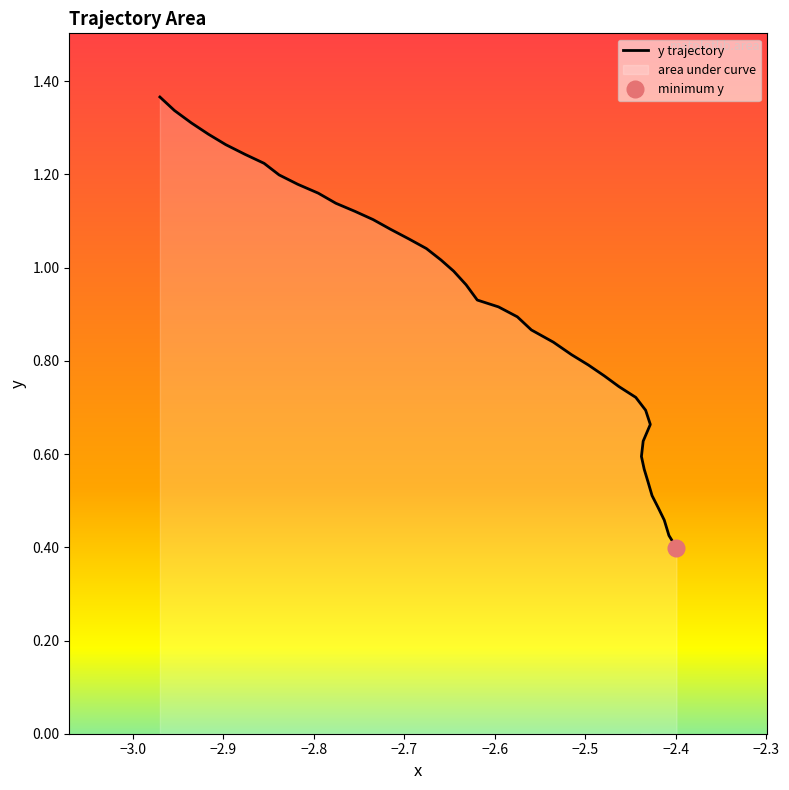

The value at 25 is 1.4. True or false?

False